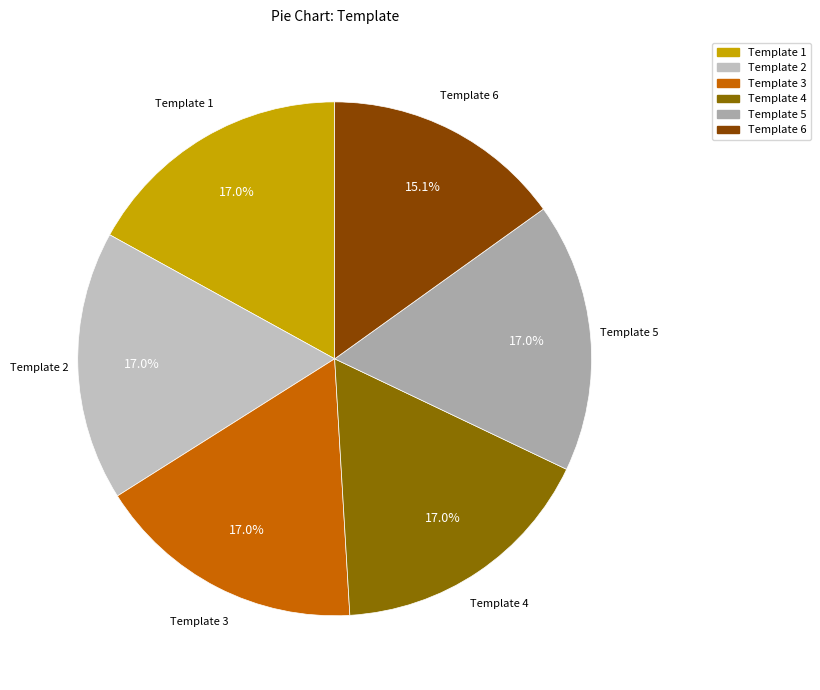

How much of the chart is everything except Template 5?

83.0%